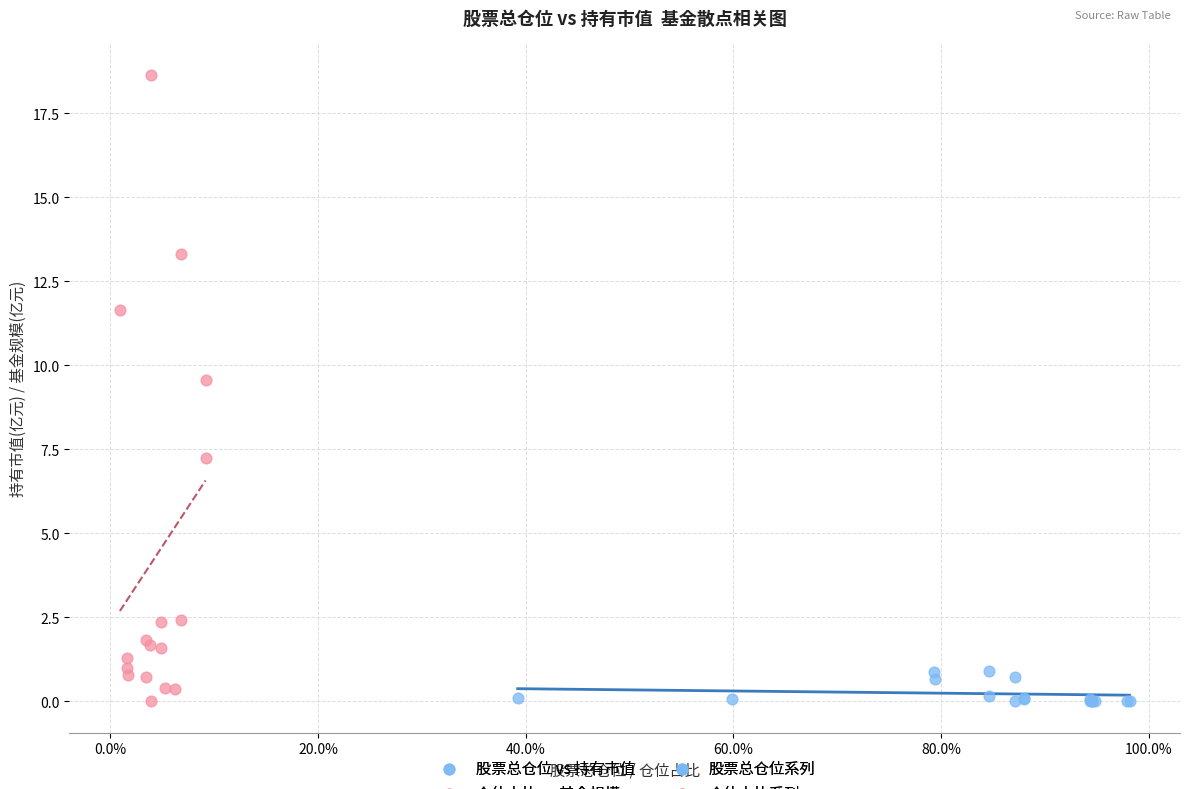

Which series contains the highest Y value?

仓位占比 vs 基金规模